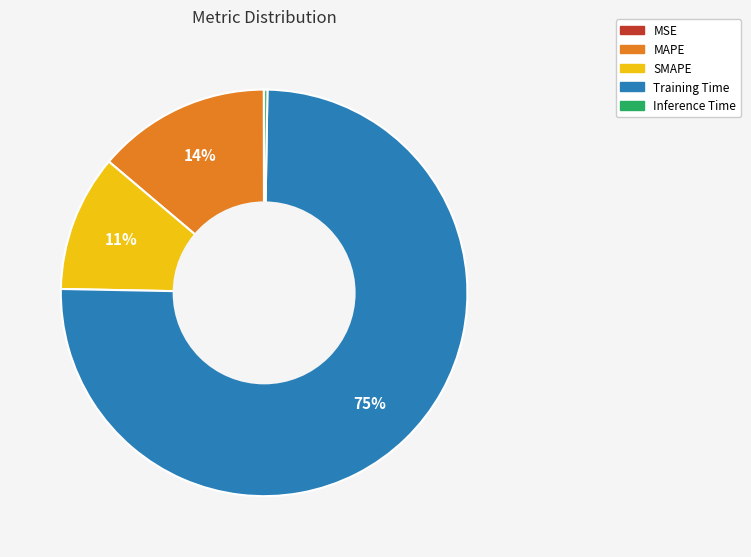

The Training Time slice represents 61% of the pie. True or false?

False